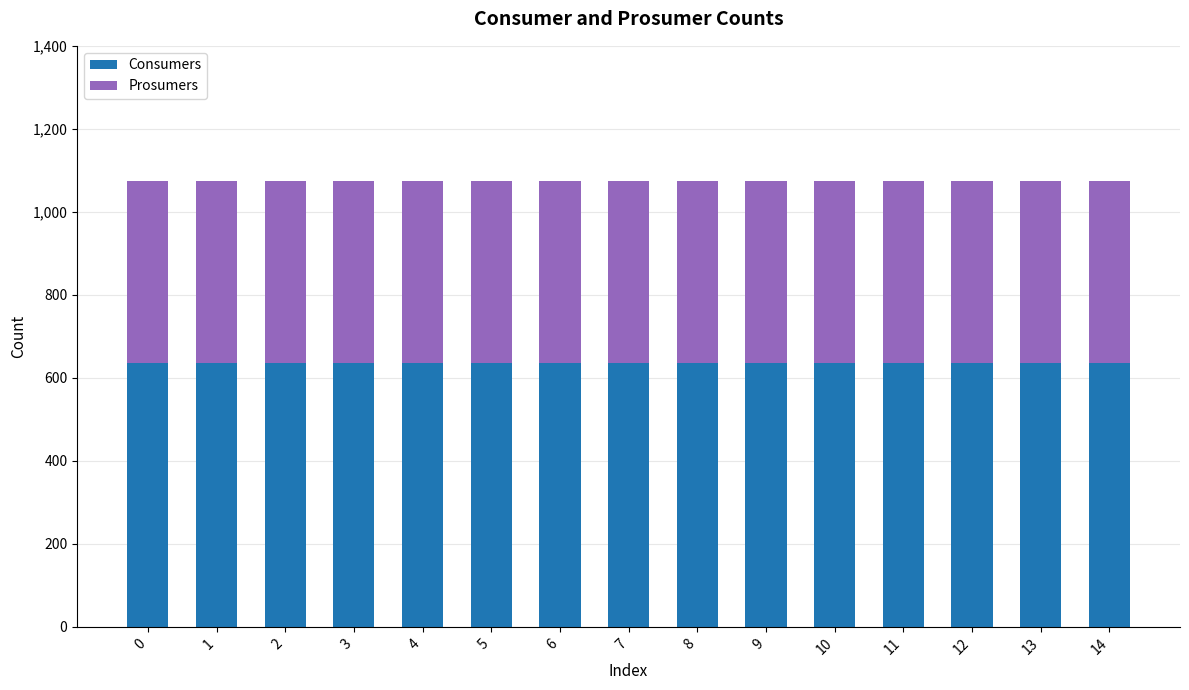

The value of Consumers at 14 is 1119. True or false?

False